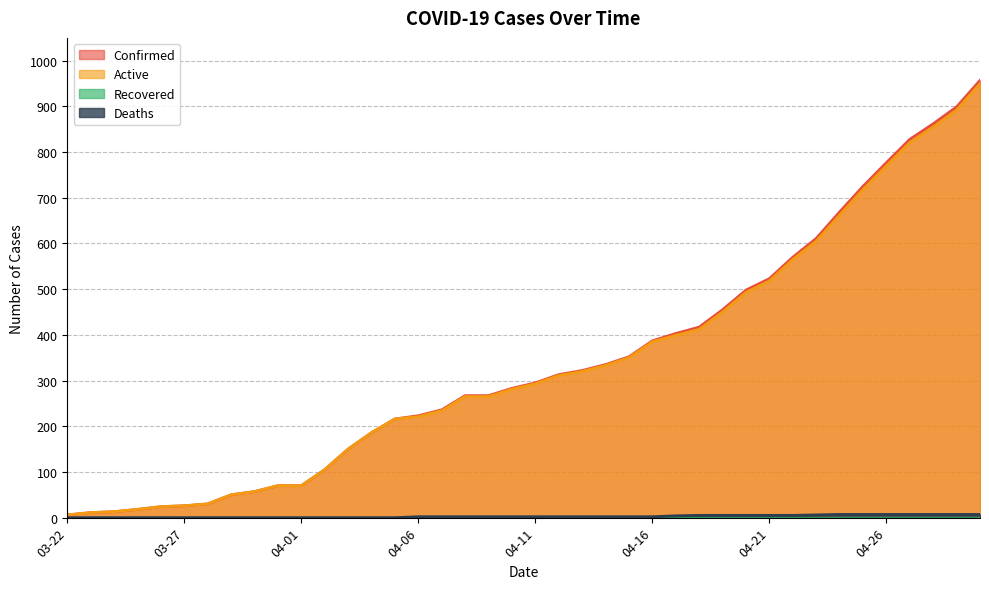

What is the label of the 12th point from the left?

04-02